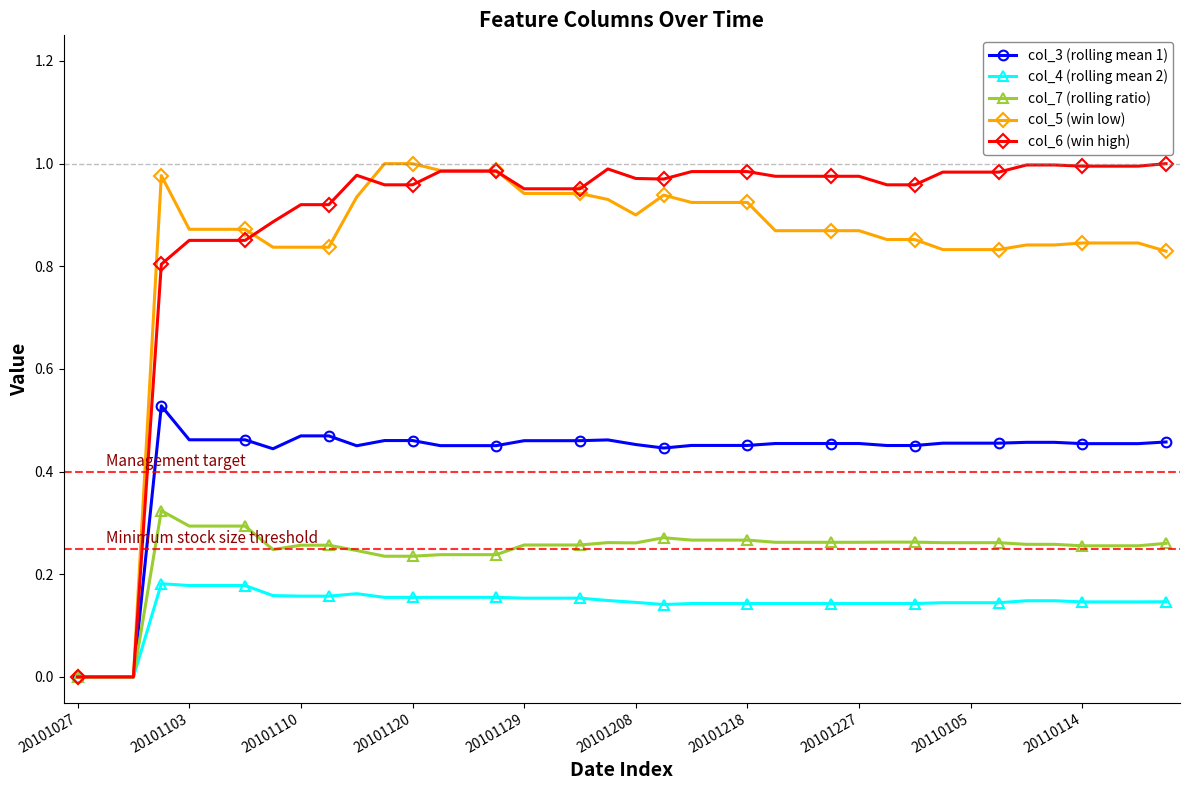

True or false: col_4 (rolling mean 2) has more than 1 interior local peaks.

True